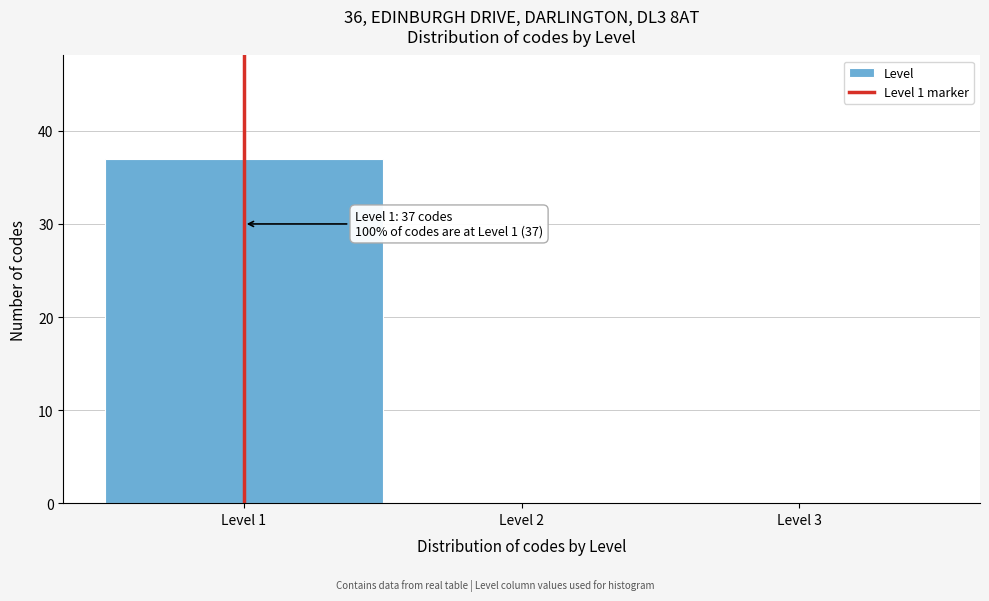

Which range on the x-axis has the tallest bar?

0.5 to 1.5